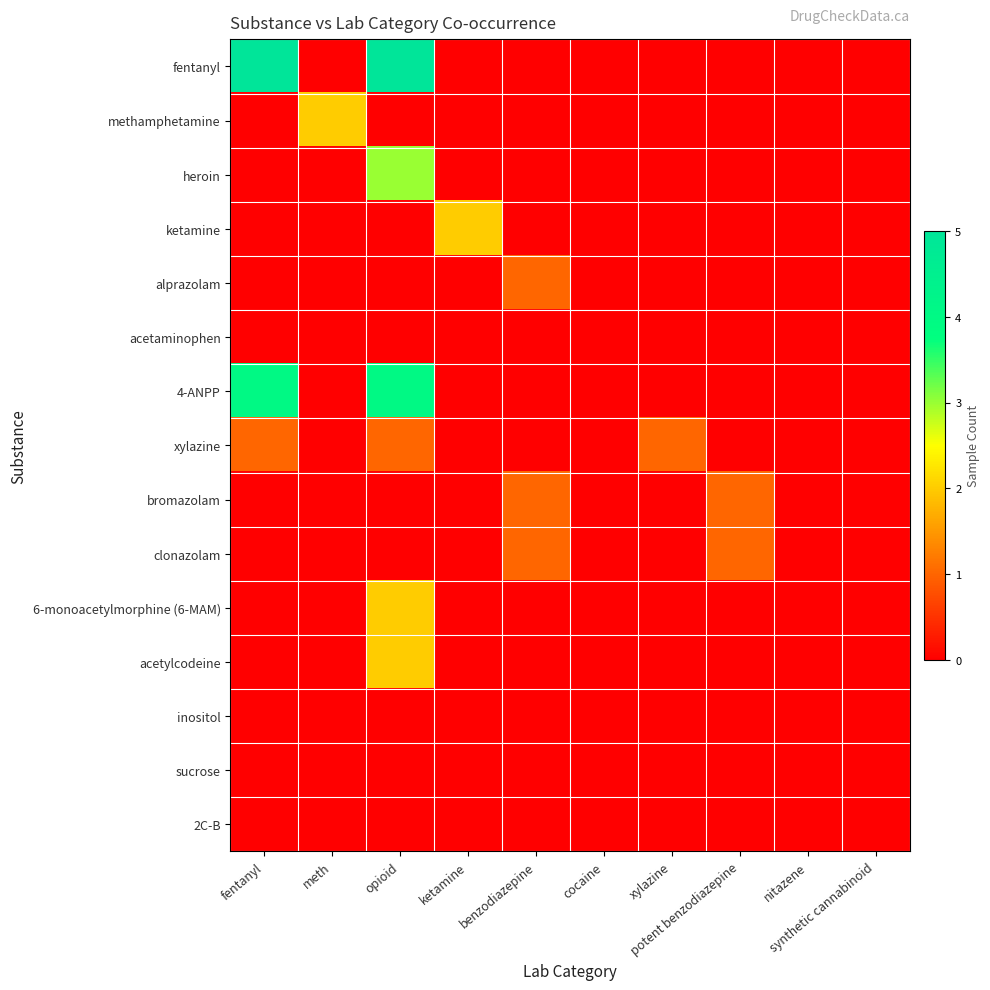

Reading left to right, transcribe all the data shown in this chart.

fentanyl: fentanyl=5	meth=0	opioid=5	ketamine=0	benzodiazepine=0	cocaine=0	xylazine=0	potent benzodiazepine=0	nitazene=0	synthetic cannabinoid=0
methamphetamine: fentanyl=0	meth=2	opioid=0	ketamine=0	benzodiazepine=0	cocaine=0	xylazine=0	potent benzodiazepine=0	nitazene=0	synthetic cannabinoid=0
heroin: fentanyl=0	meth=0	opioid=3	ketamine=0	benzodiazepine=0	cocaine=0	xylazine=0	potent benzodiazepine=0	nitazene=0	synthetic cannabinoid=0
ketamine: fentanyl=0	meth=0	opioid=0	ketamine=2	benzodiazepine=0	cocaine=0	xylazine=0	potent benzodiazepine=0	nitazene=0	synthetic cannabinoid=0
alprazolam: fentanyl=0	meth=0	opioid=0	ketamine=0	benzodiazepine=1	cocaine=0	xylazine=0	potent benzodiazepine=0	nitazene=0	synthetic cannabinoid=0
acetaminophen: fentanyl=0	meth=0	opioid=0	ketamine=0	benzodiazepine=0	cocaine=0	xylazine=0	potent benzodiazepine=0	nitazene=0	synthetic cannabinoid=0
4-ANPP: fentanyl=4	meth=0	opioid=4	ketamine=0	benzodiazepine=0	cocaine=0	xylazine=0	potent benzodiazepine=0	nitazene=0	synthetic cannabinoid=0
xylazine: fentanyl=1	meth=0	opioid=1	ketamine=0	benzodiazepine=0	cocaine=0	xylazine=1	potent benzodiazepine=0	nitazene=0	synthetic cannabinoid=0
bromazolam: fentanyl=0	meth=0	opioid=0	ketamine=0	benzodiazepine=1	cocaine=0	xylazine=0	potent benzodiazepine=1	nitazene=0	synthetic cannabinoid=0
clonazolam: fentanyl=0	meth=0	opioid=0	ketamine=0	benzodiazepine=1	cocaine=0	xylazine=0	potent benzodiazepine=1	nitazene=0	synthetic cannabinoid=0
6-monoacetylmorphine (6-MAM): fentanyl=0	meth=0	opioid=2	ketamine=0	benzodiazepine=0	cocaine=0	xylazine=0	potent benzodiazepine=0	nitazene=0	synthetic cannabinoid=0
acetylcodeine: fentanyl=0	meth=0	opioid=2	ketamine=0	benzodiazepine=0	cocaine=0	xylazine=0	potent benzodiazepine=0	nitazene=0	synthetic cannabinoid=0
inositol: fentanyl=0	meth=0	opioid=0	ketamine=0	benzodiazepine=0	cocaine=0	xylazine=0	potent benzodiazepine=0	nitazene=0	synthetic cannabinoid=0
sucrose: fentanyl=0	meth=0	opioid=0	ketamine=0	benzodiazepine=0	cocaine=0	xylazine=0	potent benzodiazepine=0	nitazene=0	synthetic cannabinoid=0
2C-B: fentanyl=0	meth=0	opioid=0	ketamine=0	benzodiazepine=0	cocaine=0	xylazine=0	potent benzodiazepine=0	nitazene=0	synthetic cannabinoid=0